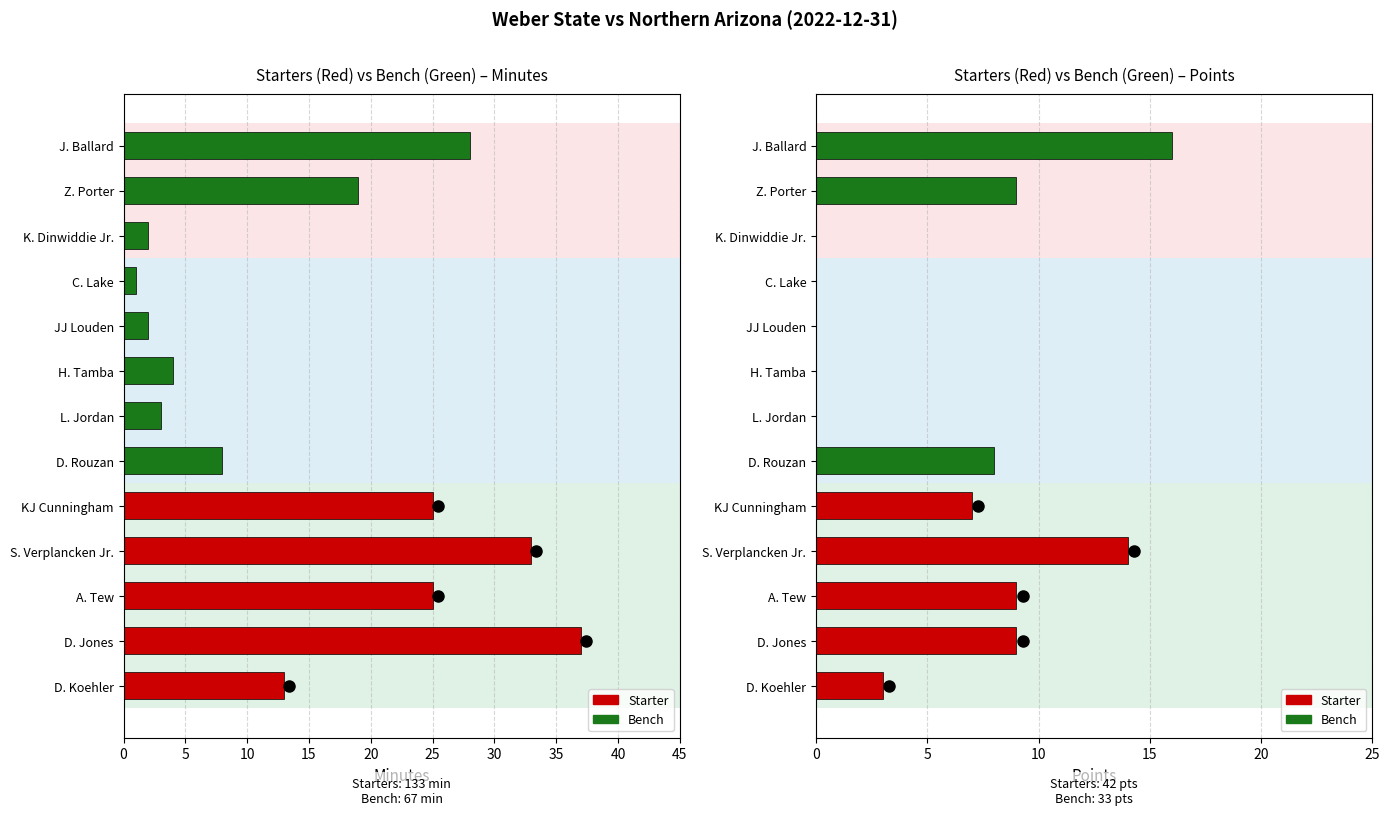

At how many categories does at least one series exceed 16?

6